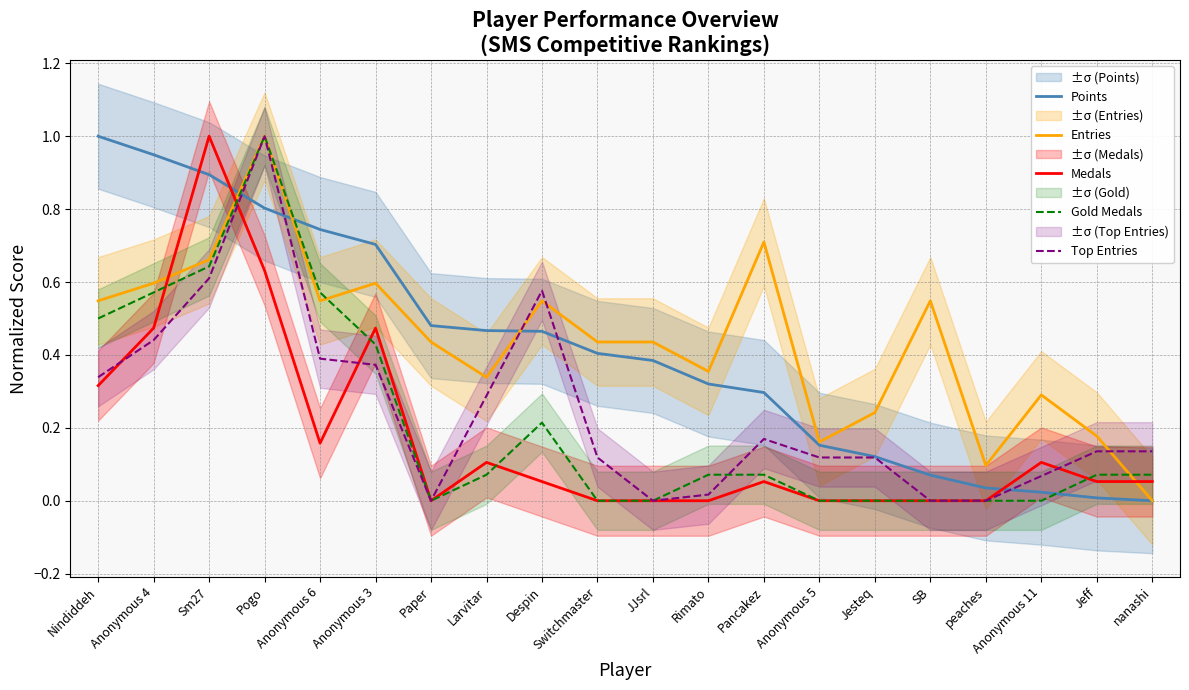

Which label corresponds to the smallest value in the chart?

nanashi